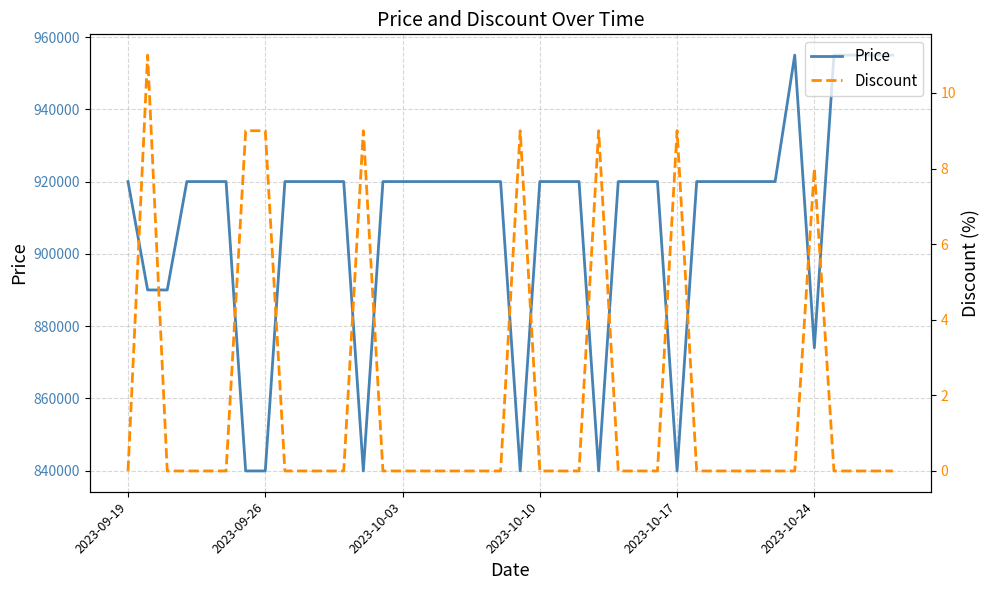

How many interior local valleys does the Price series have?

5